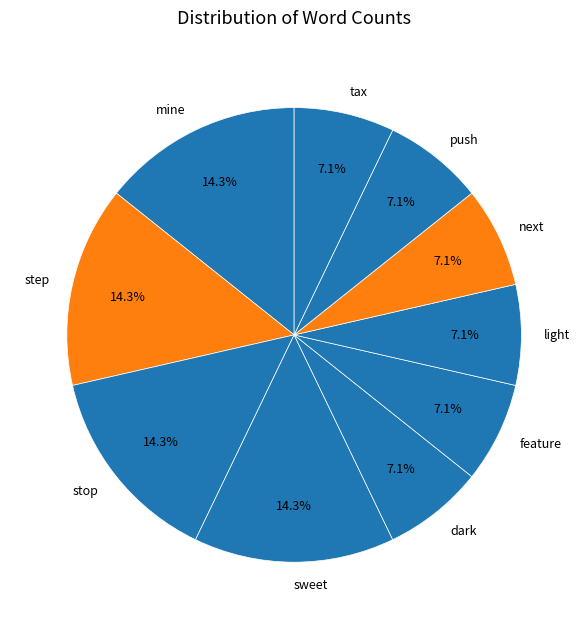

Do feature and stop together represent more than half of the pie?

No